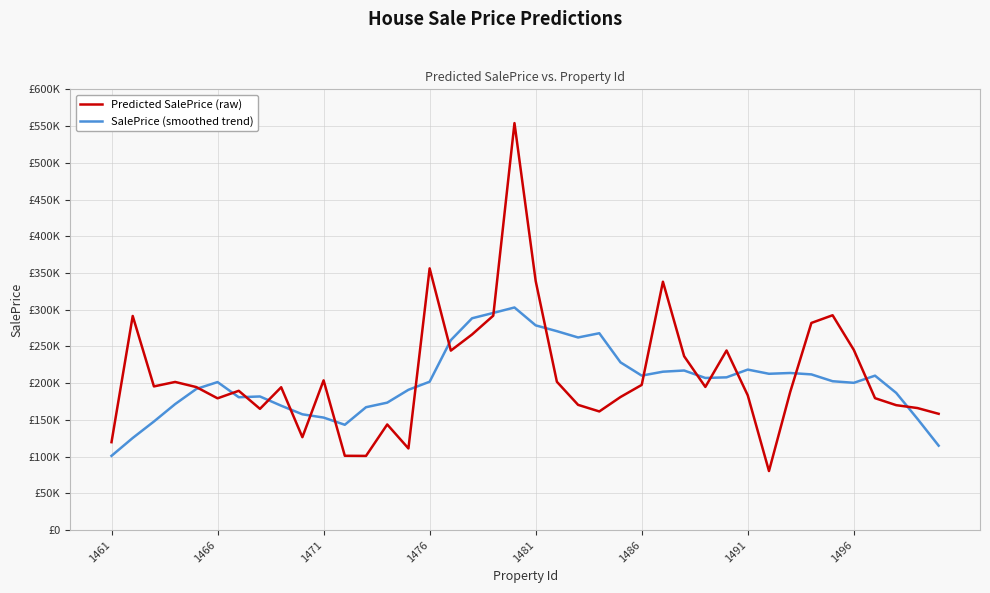

At how many categories does at least one series exceed 383700?

1